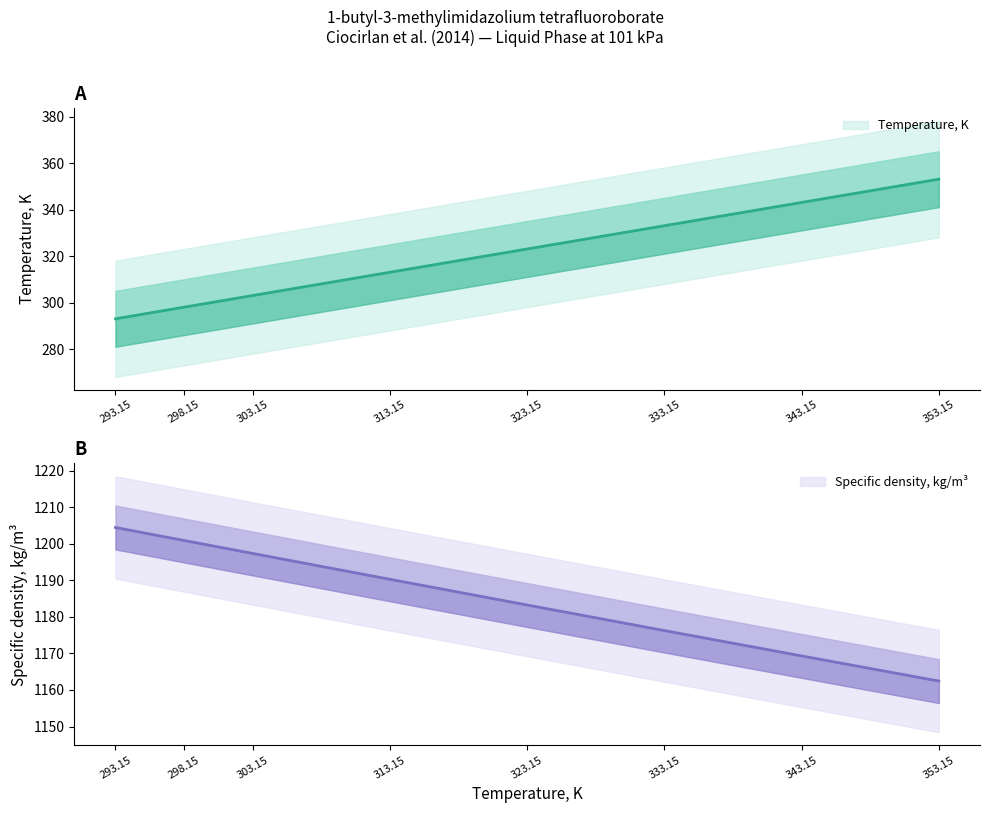

At 293.15, list the series in order from largest to smallest.

Specific density, kg/m3, Temperature, K